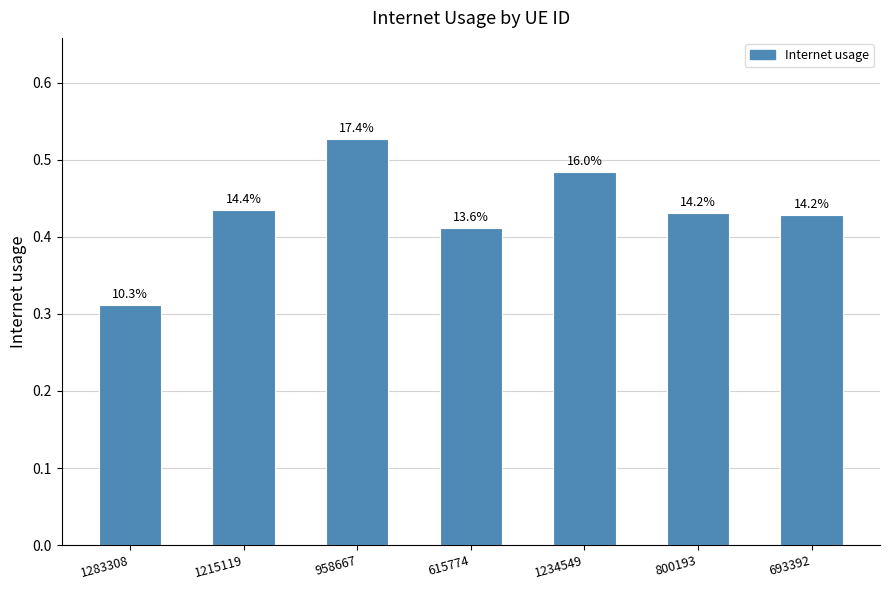

Does the chart contain any negative values?

No